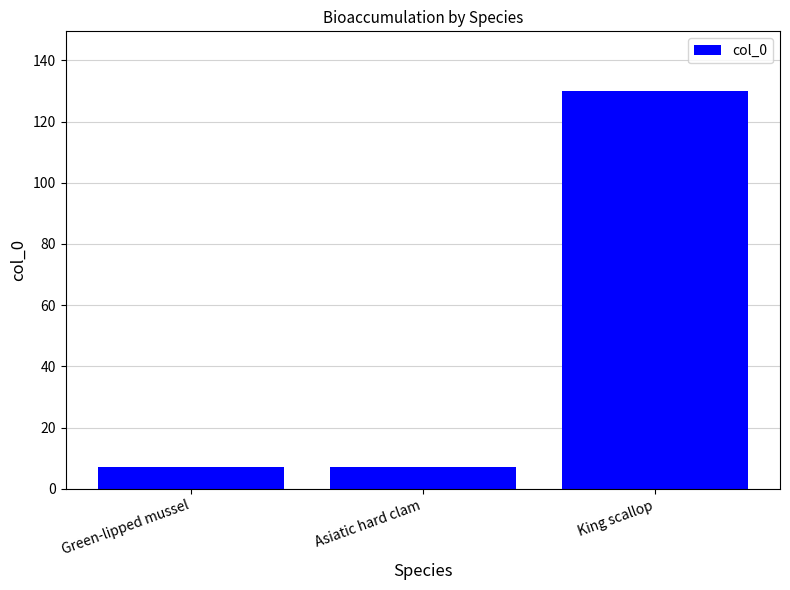

Which label corresponds to the largest value in the chart?

King scallop